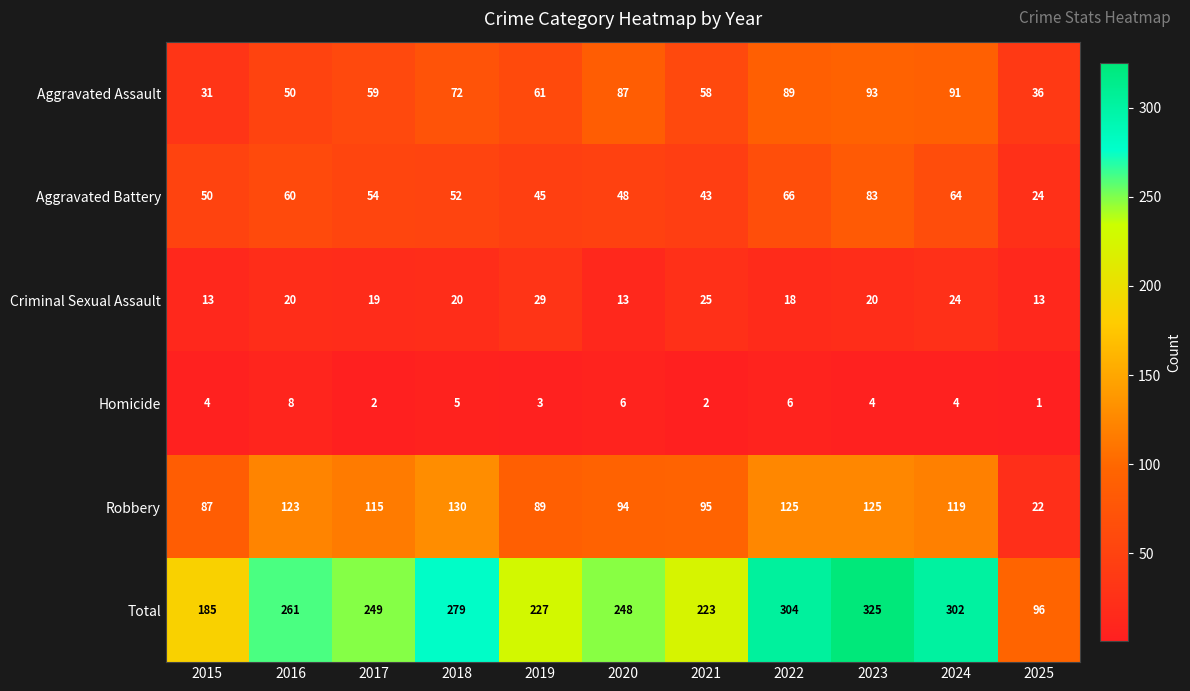

Between 2021 and 2022, which series saw the biggest shift?

Total